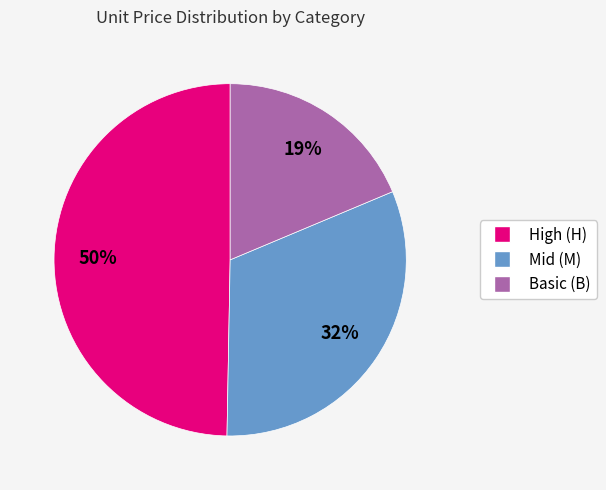

Which category has the smallest portion of the pie?

Basic (B)